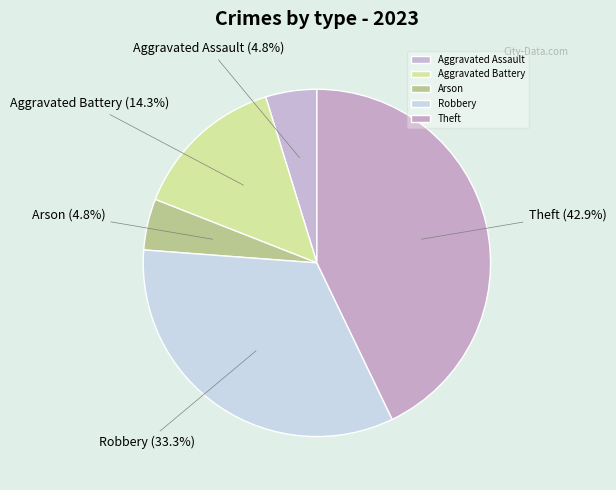

Is Arson the majority of the pie?

No